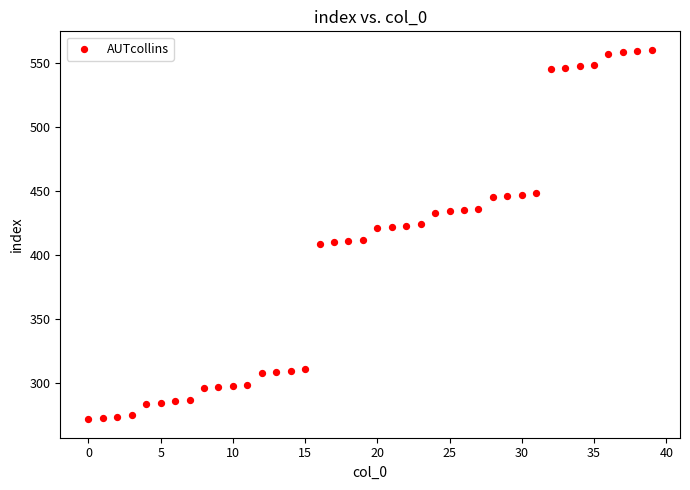

What is the range of Y values (max minus min)?

288